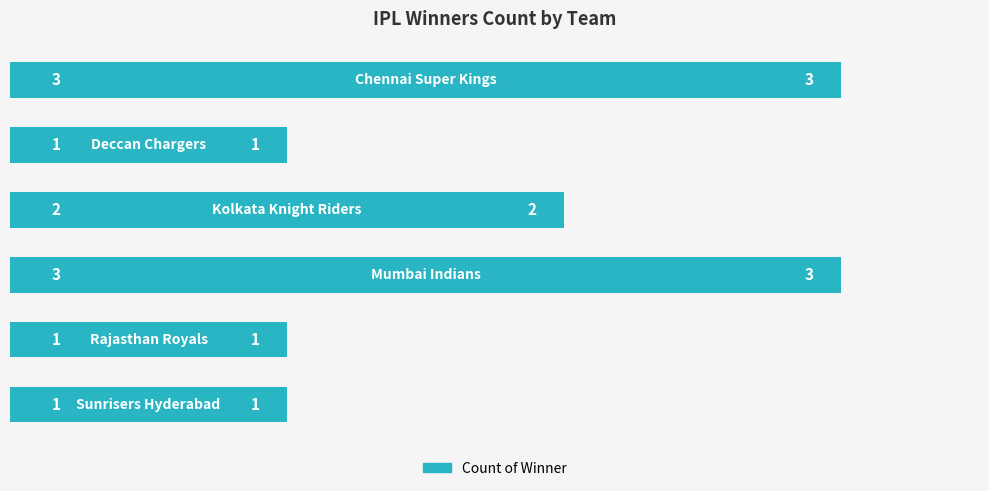

How many values are between 1 and 3?

6